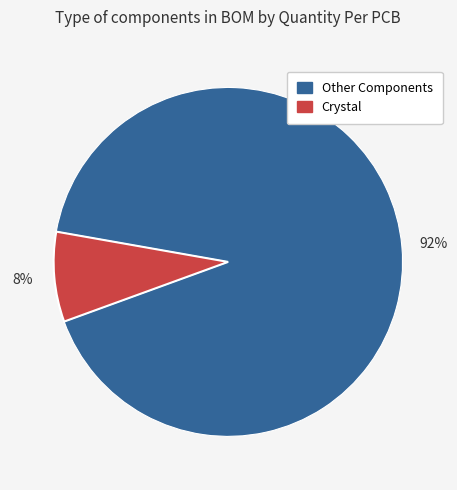

Does any single category account for the majority?

Yes